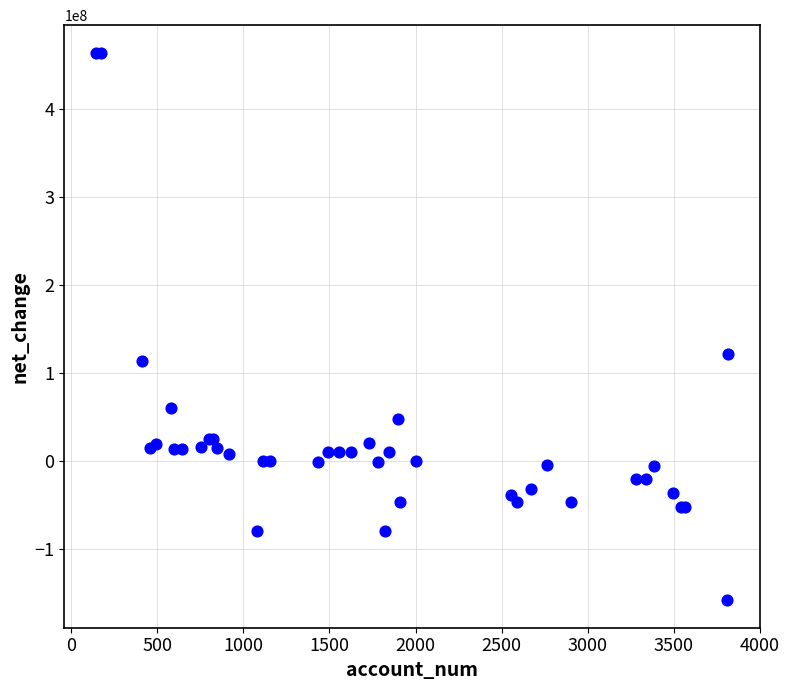

What Y value in the scatter plot is closest to 153024500?

122133000